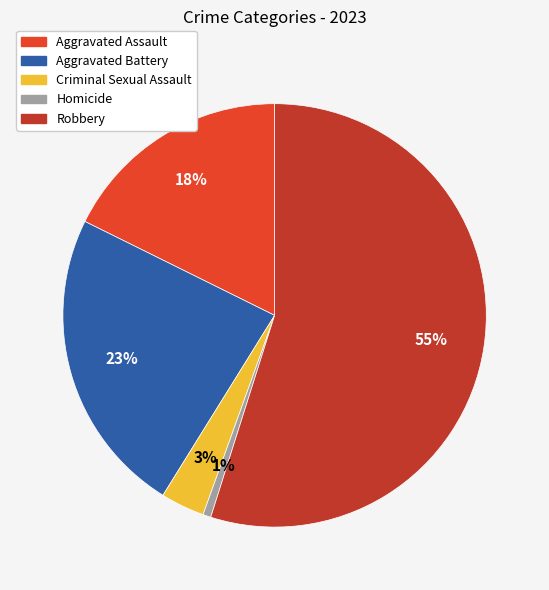

Does Aggravated Assault account for over 50% of the chart?

No